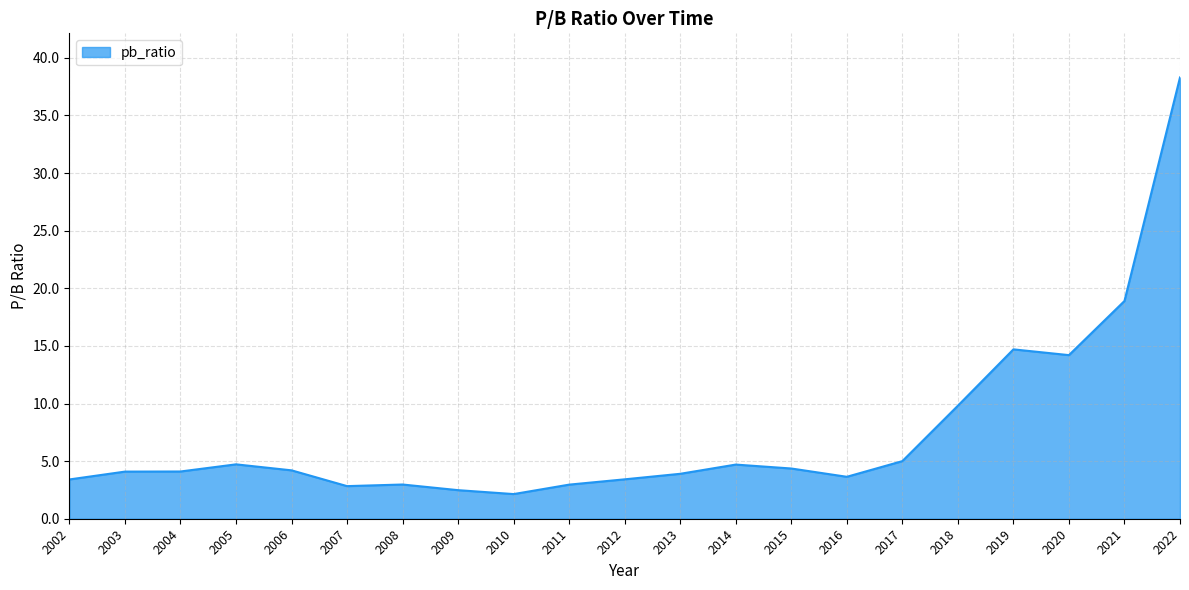

True or false: the data has more than 1 interior local peaks.

True